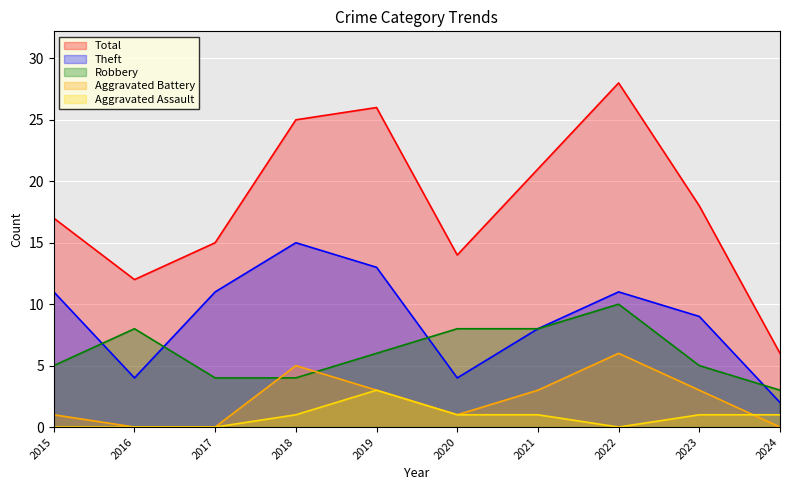

At which label does Theft reach its peak?

2018